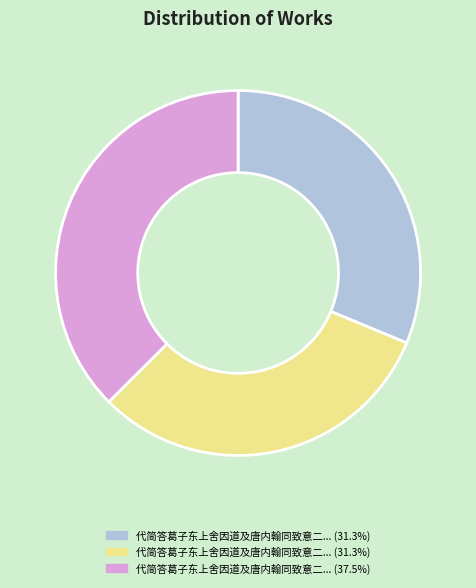

How many slices are in this pie chart?

3